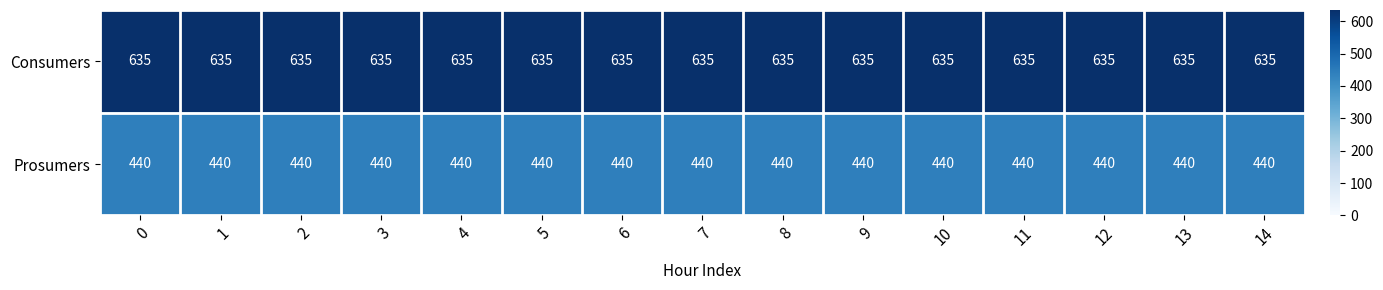

What is the smallest value displayed?

440